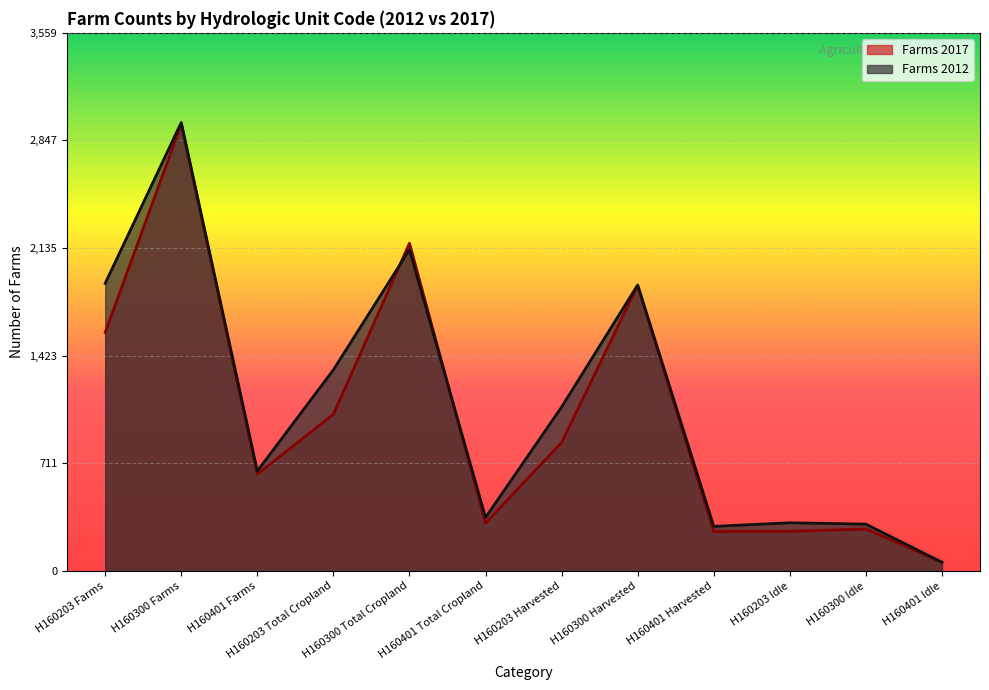

At H160401 Idle, list the series in order from smallest to largest.

Farms 2017, Farms 2012